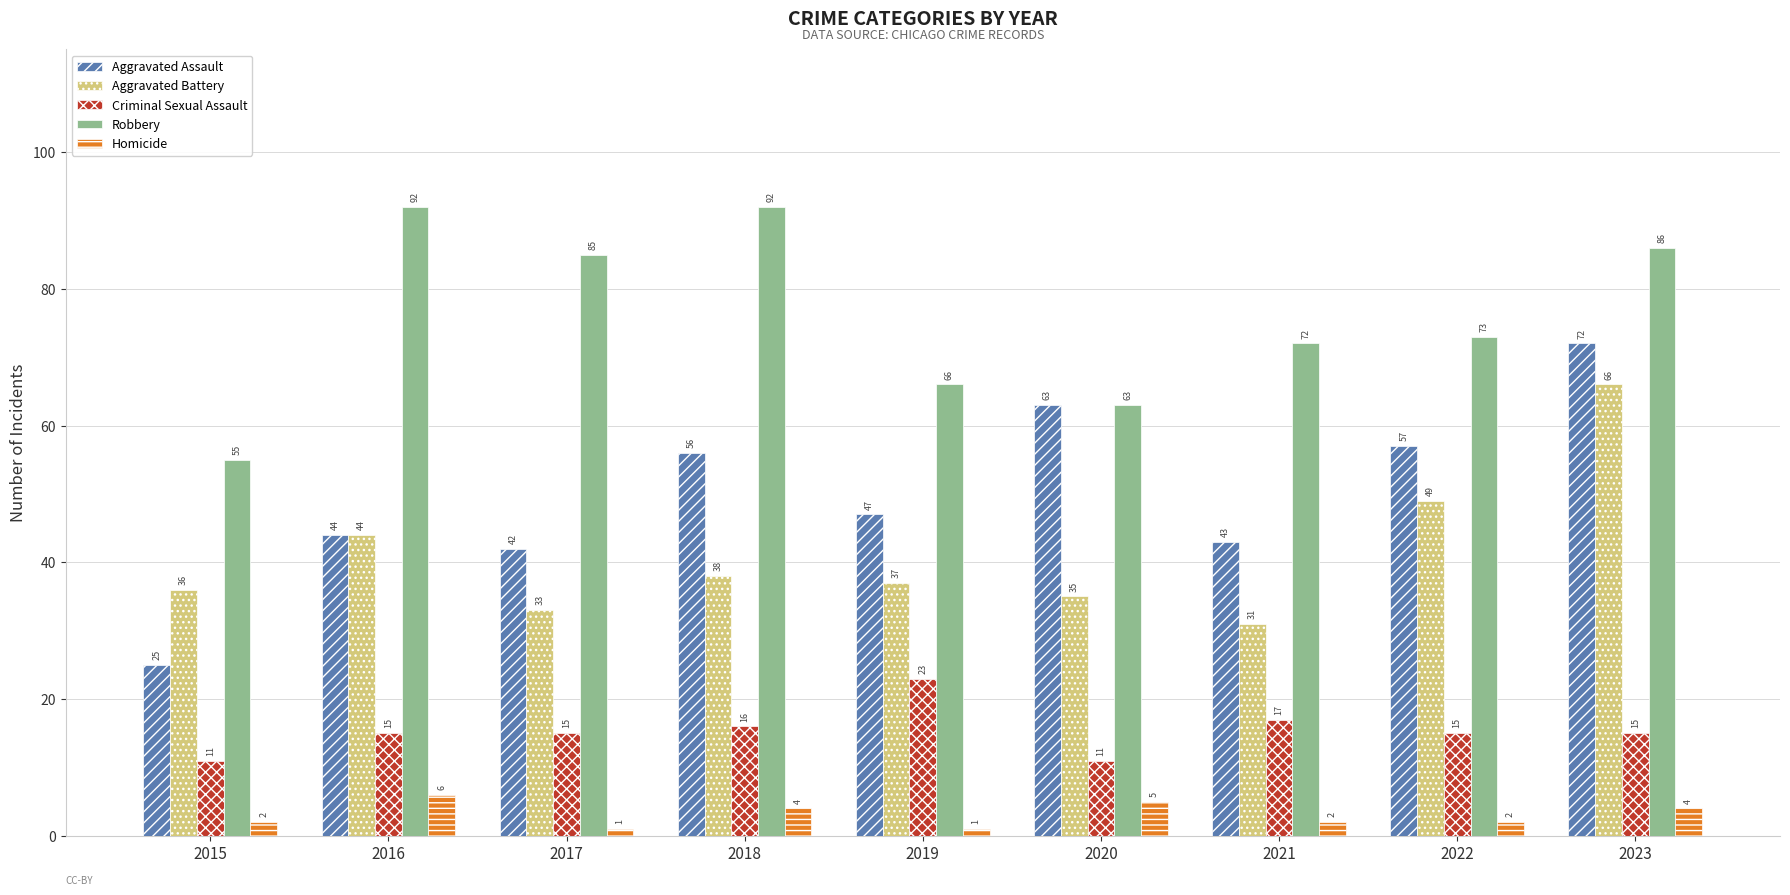

Count the Homicide values in the range 2 to 4.

5